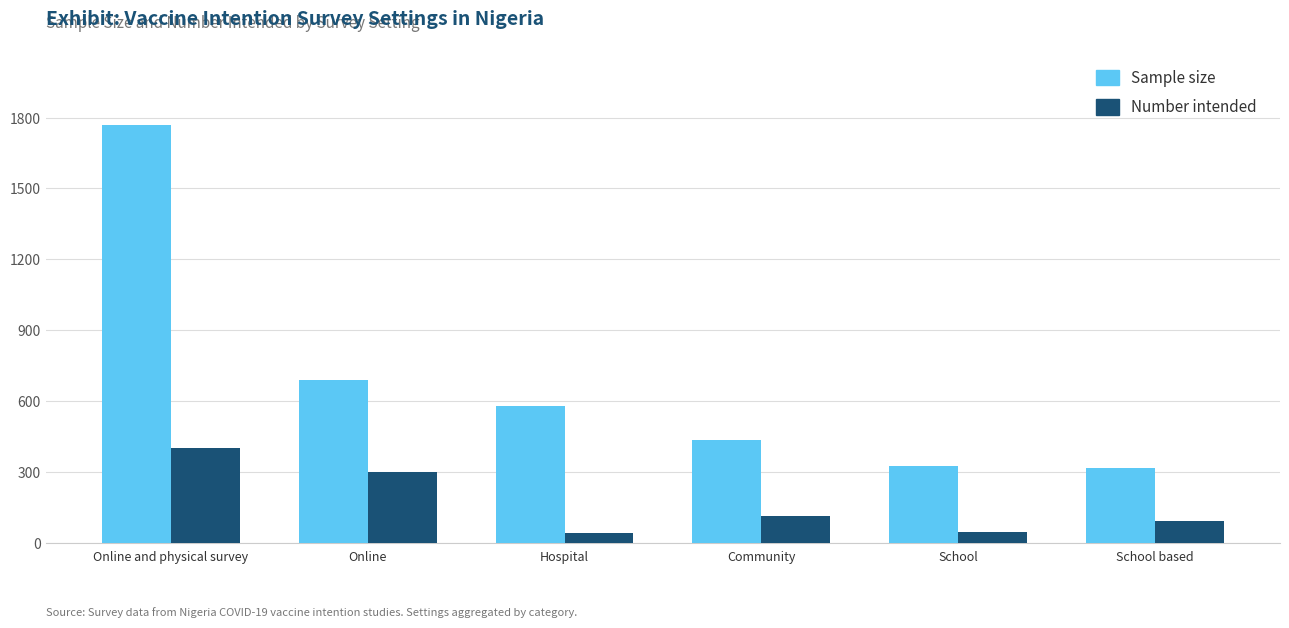

What is the difference between the maximum and minimum values in the Number intended series?

361.2